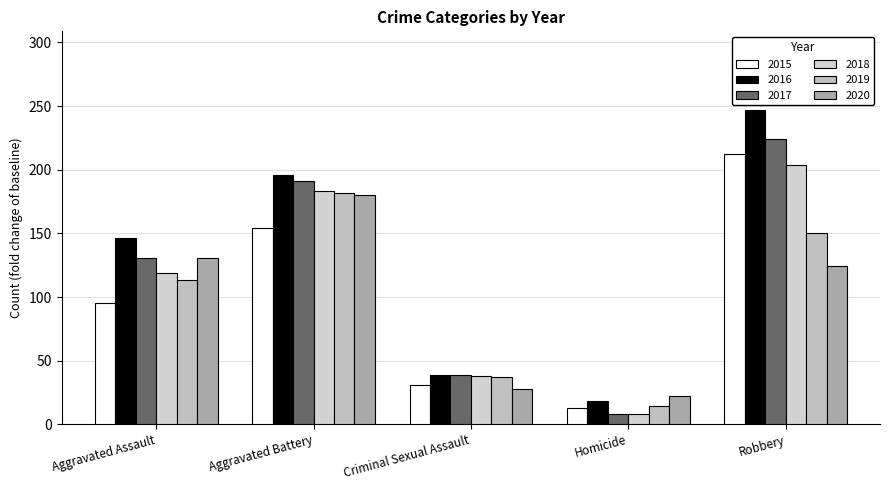

Rank the series by their maximum value, from highest to lowest.

2016, 2017, 2015, 2018, 2019, 2020